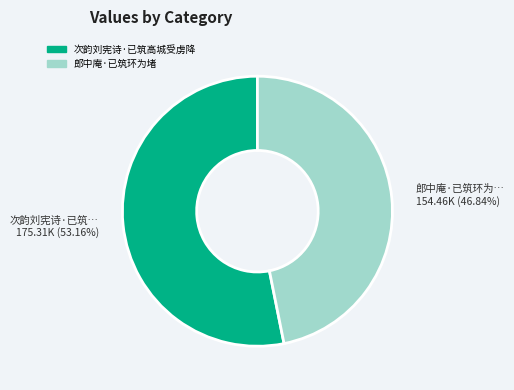

Which slice is the largest?

次韵刘宪诗·已筑高城受虏降